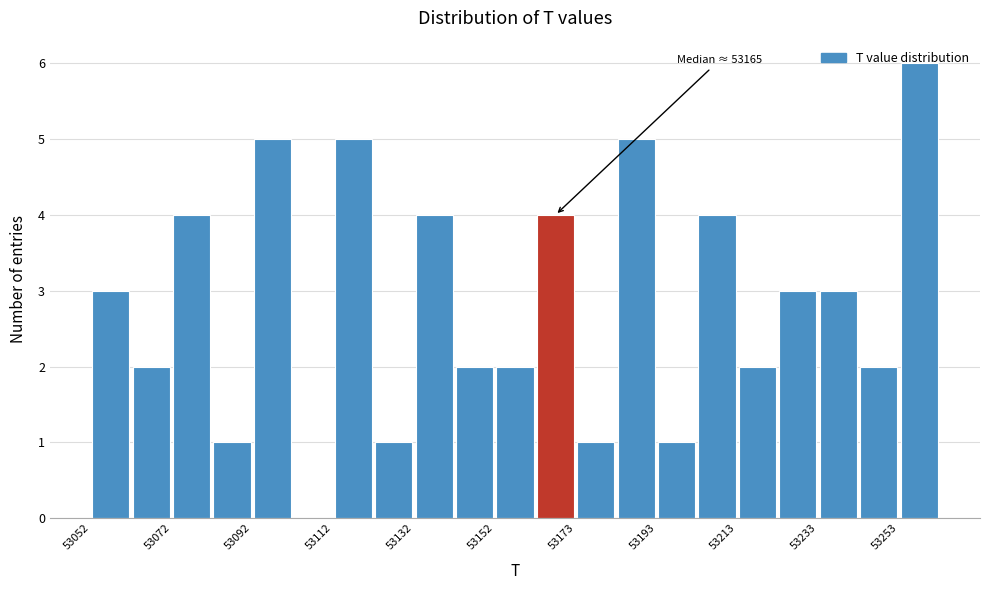

Read against the x-axis, roughly where is the centre of the tallest bar?

53260